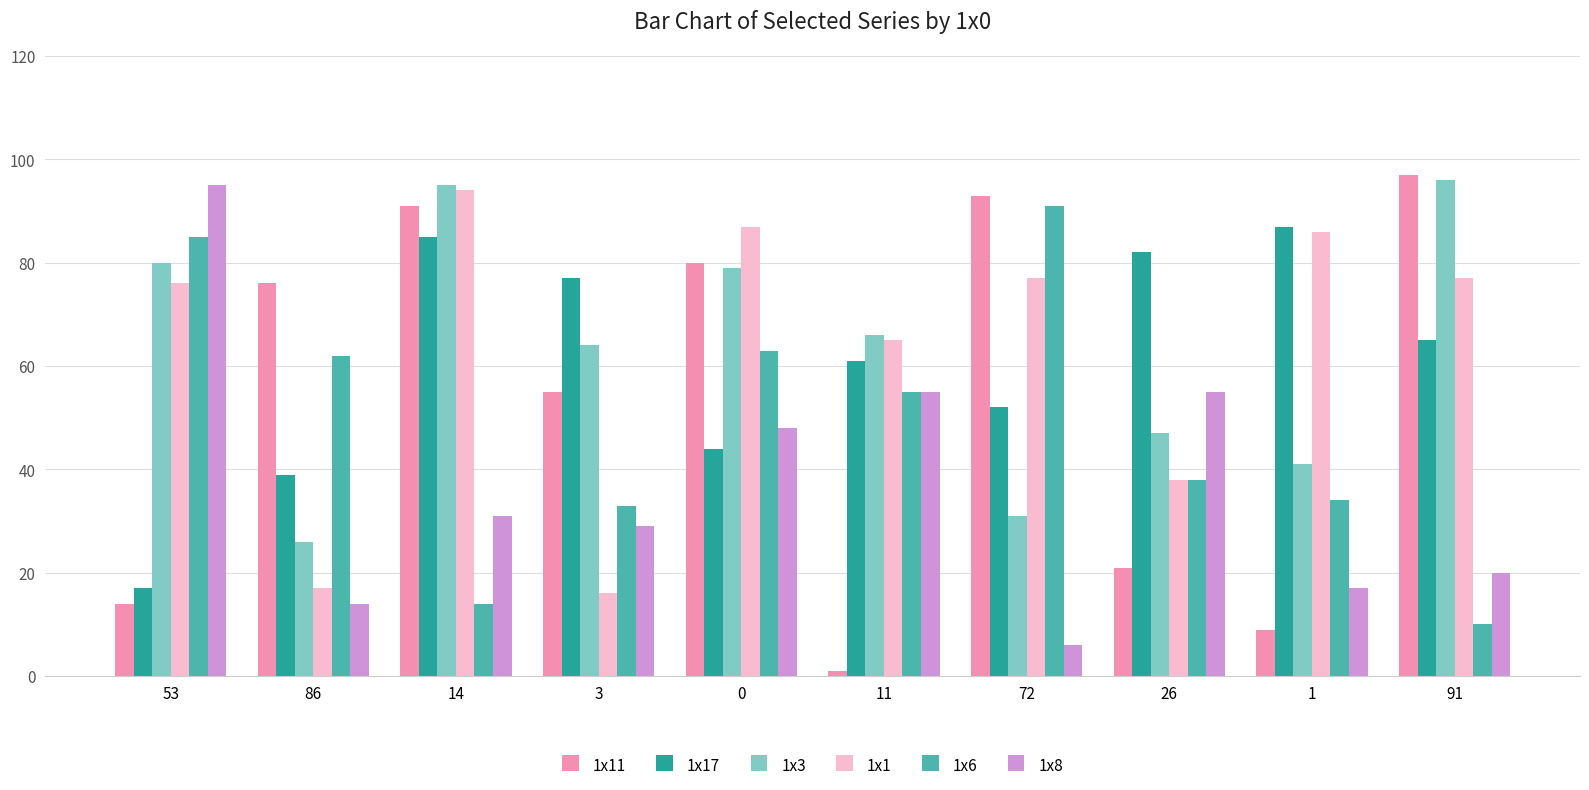

Count the number of data series in this chart.

6